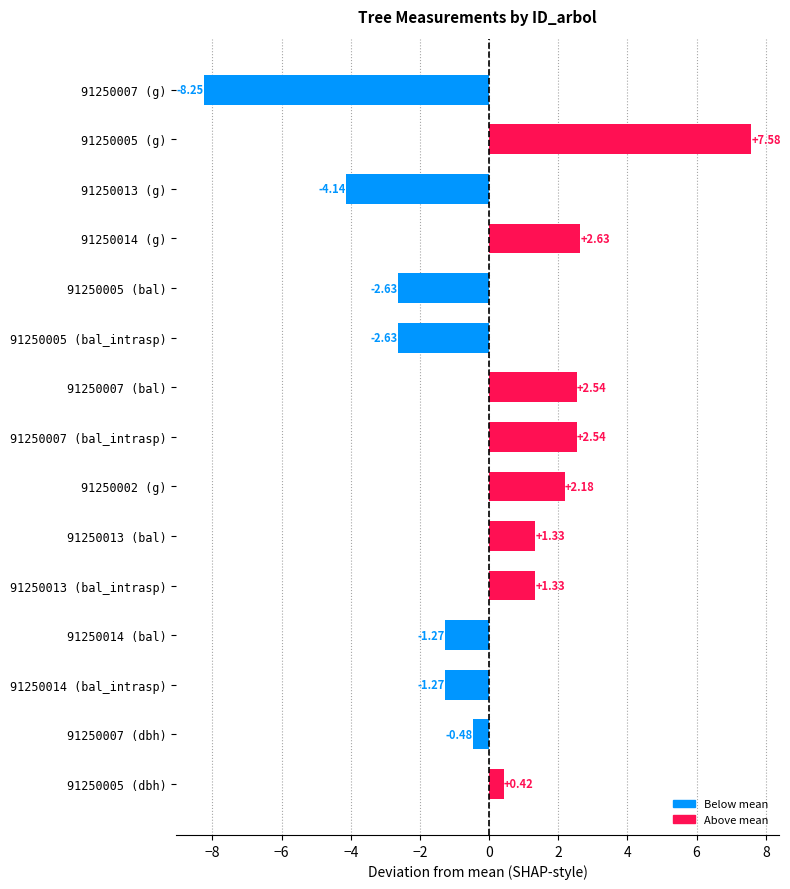

What is the difference between the values at 91250007 (g) and 91250013 (bal_intrasp)?

9.6